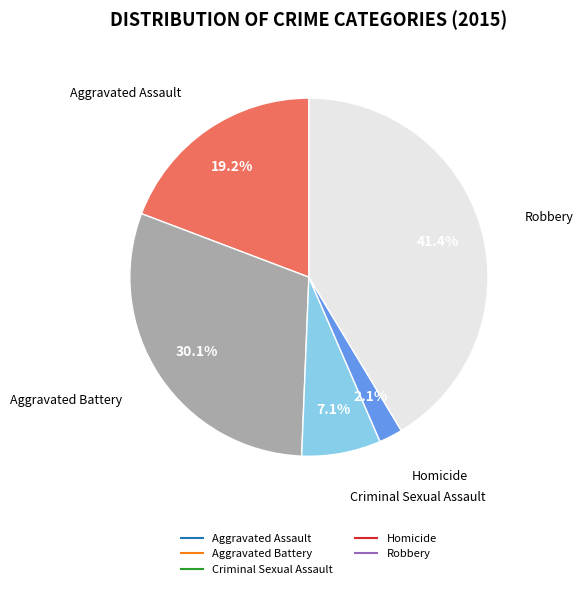

Does any single category account for the majority?

No